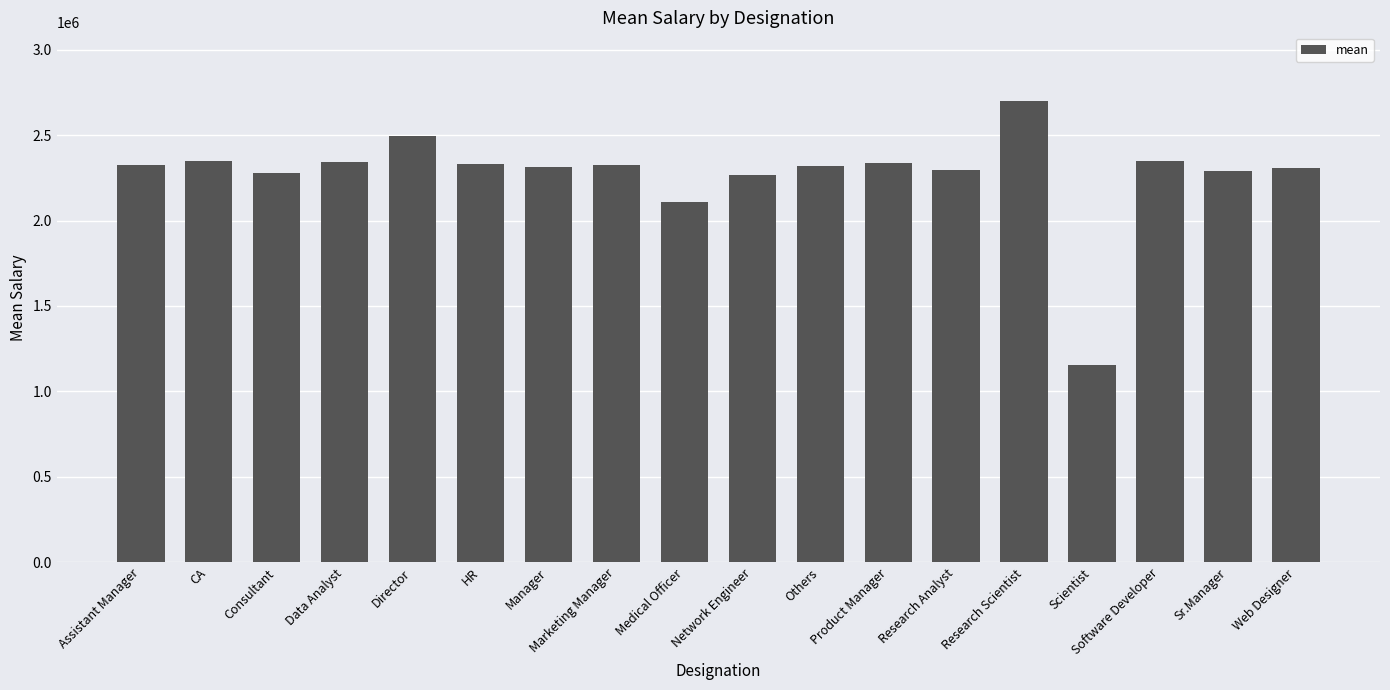

What is the value of the 4th bar from the left?

2339903.4